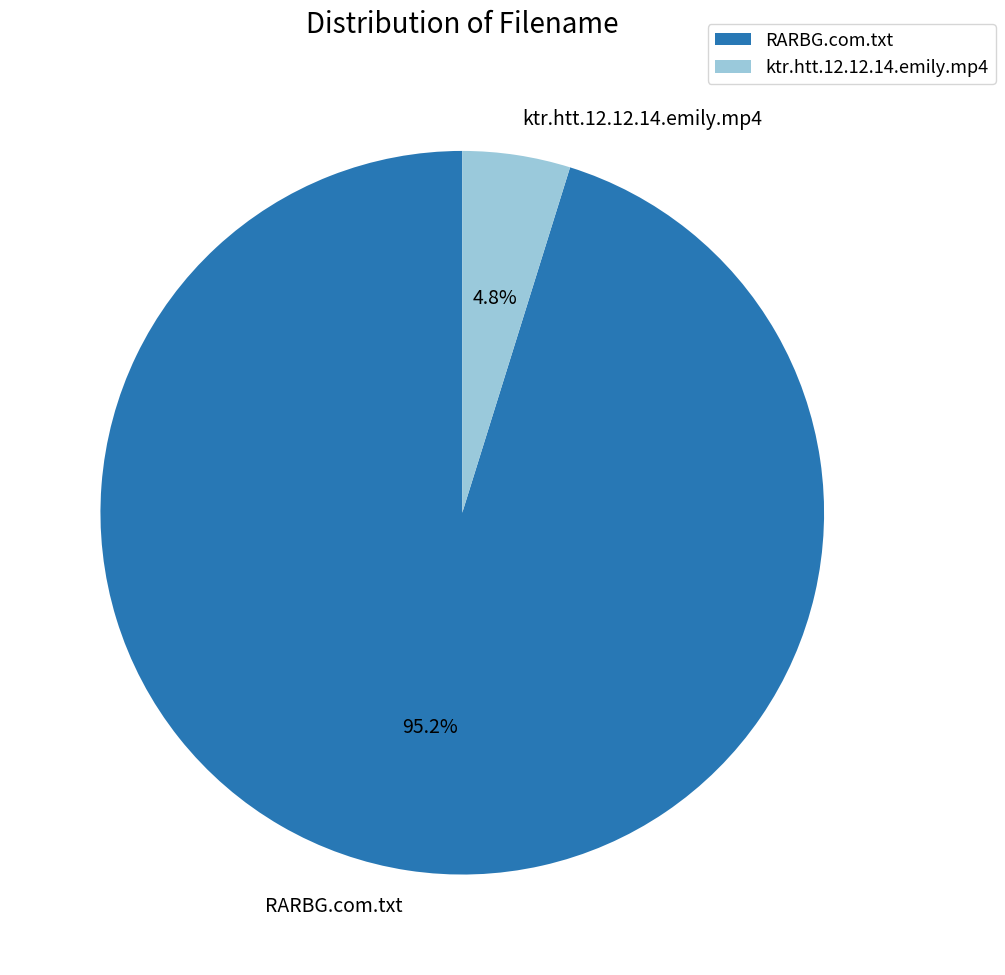

The ktr.htt.12.12.14.emily.mp4 slice represents 19% of the pie. True or false?

False